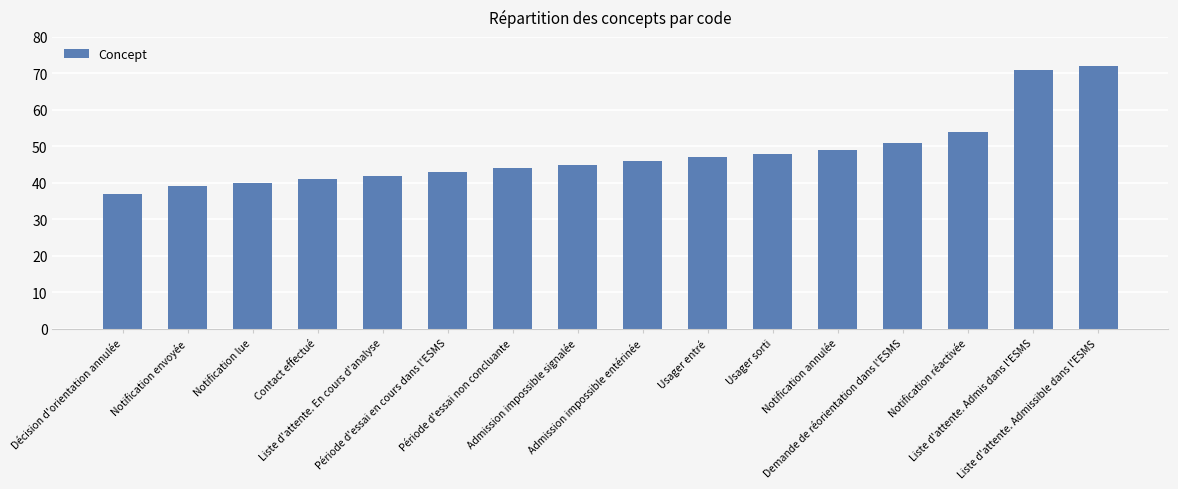

Count the number of categories in the chart.

16